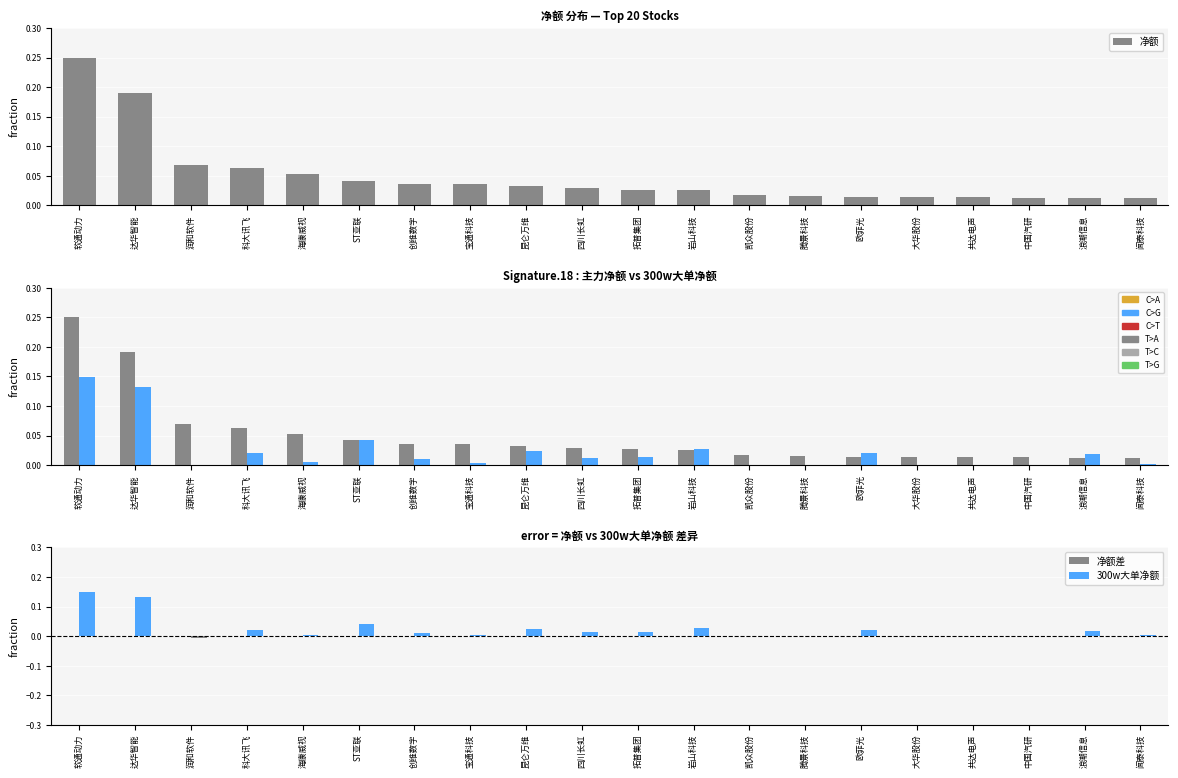

The 净额 series shows 0.1 at 软通动力. True or false?

False